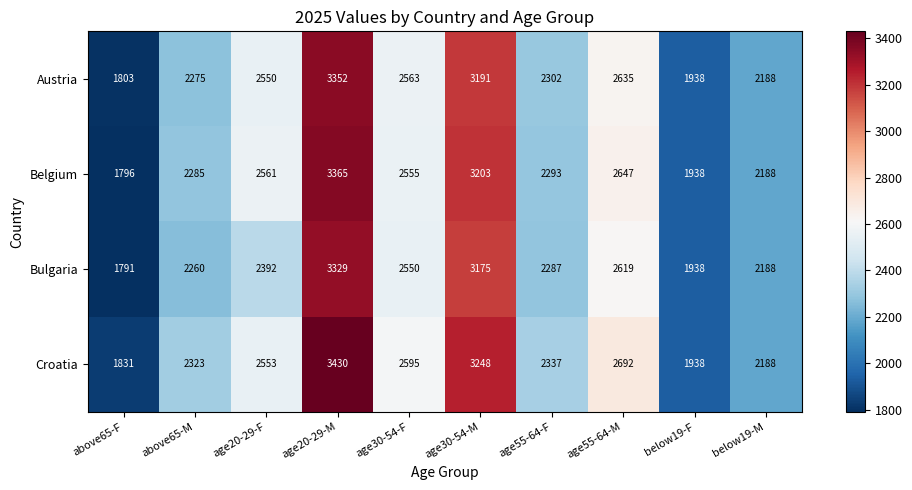

What is the approximate value of Belgium at age20-29-M?

3365